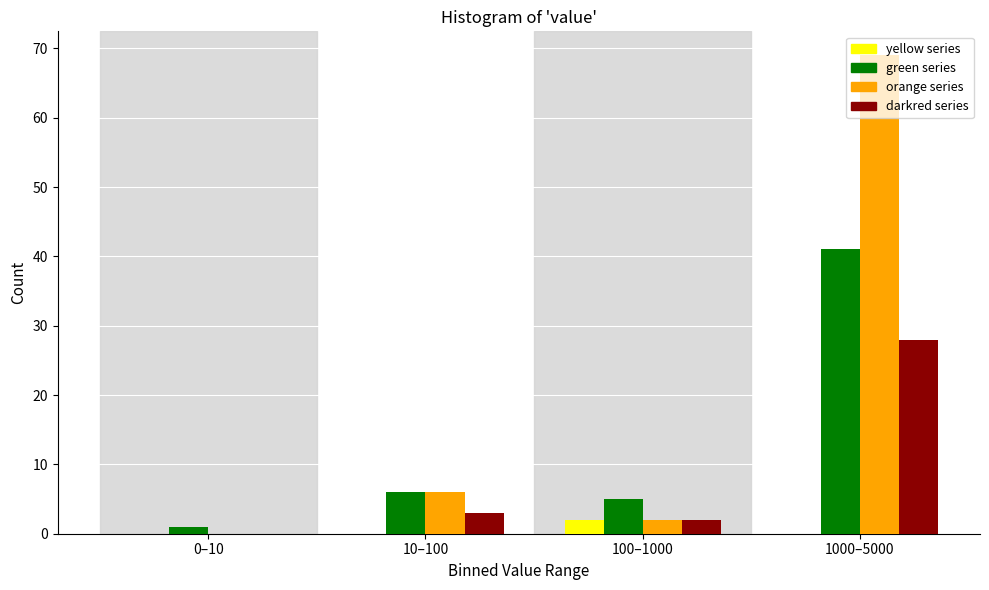

What is the sum of all darkred series values?

33